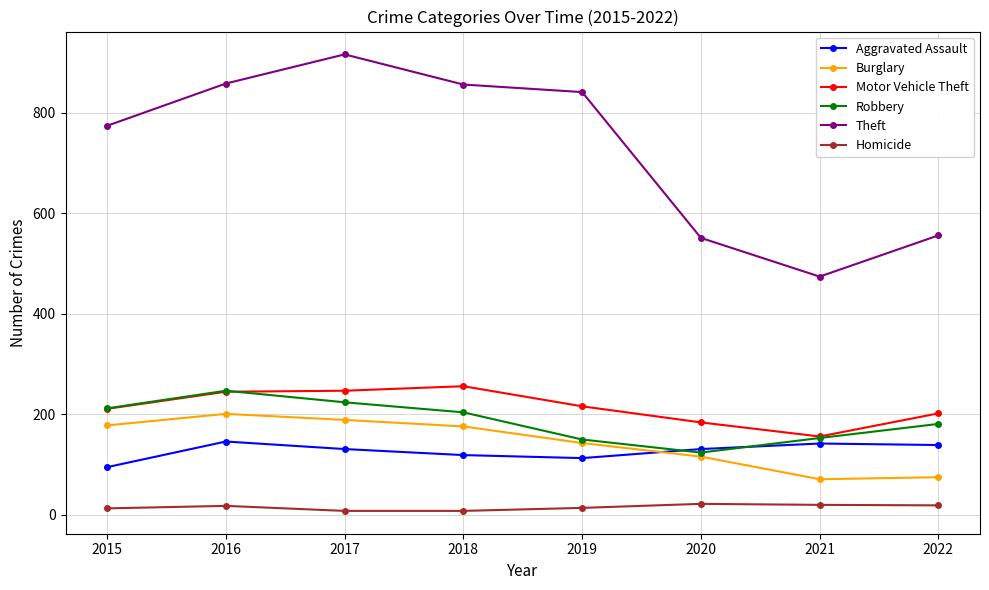

What value does the Theft series have at 2019, to the nearest 50?

850